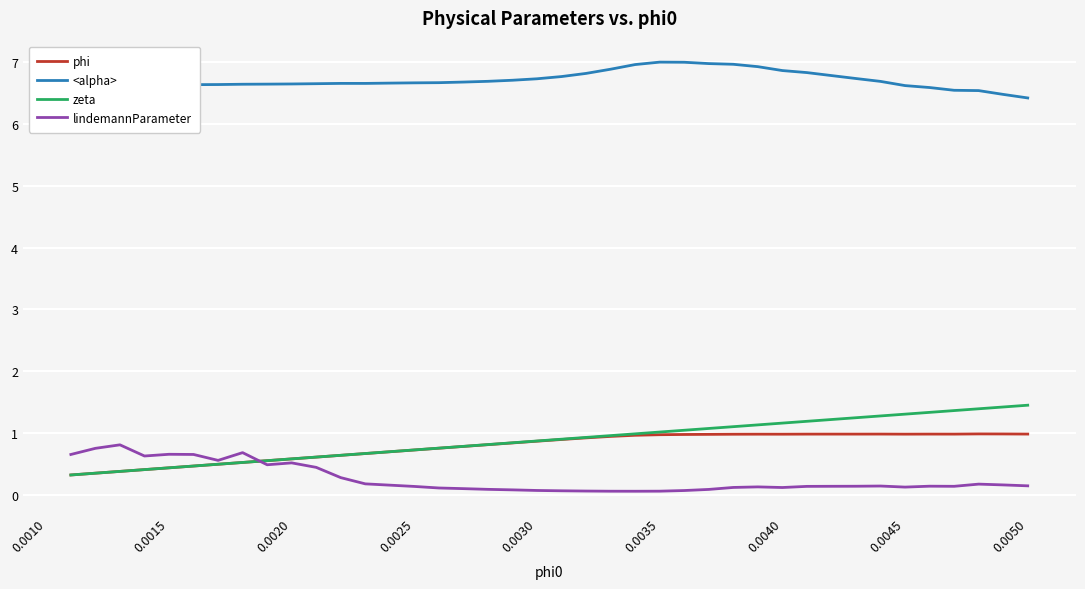

Which series has the largest total across all categories?

<alpha>